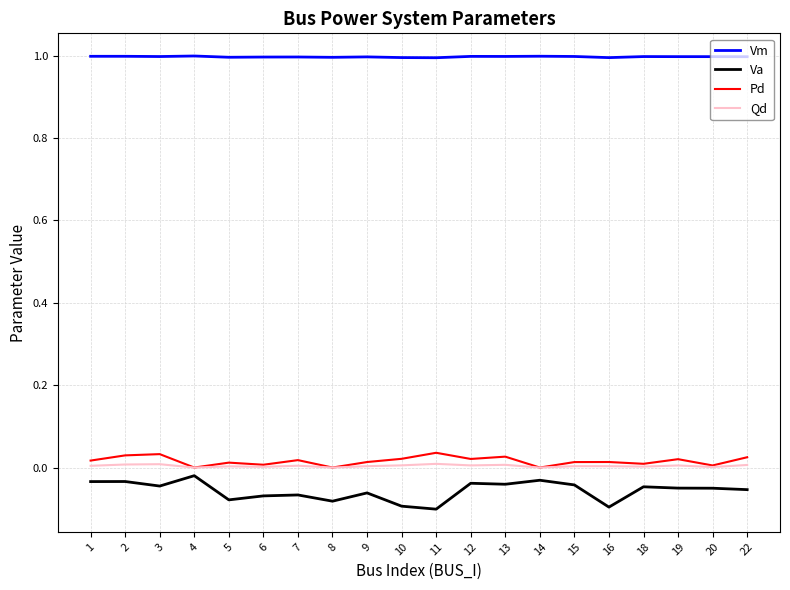

What is the difference between the maximum and minimum values in the Va series?

0.1